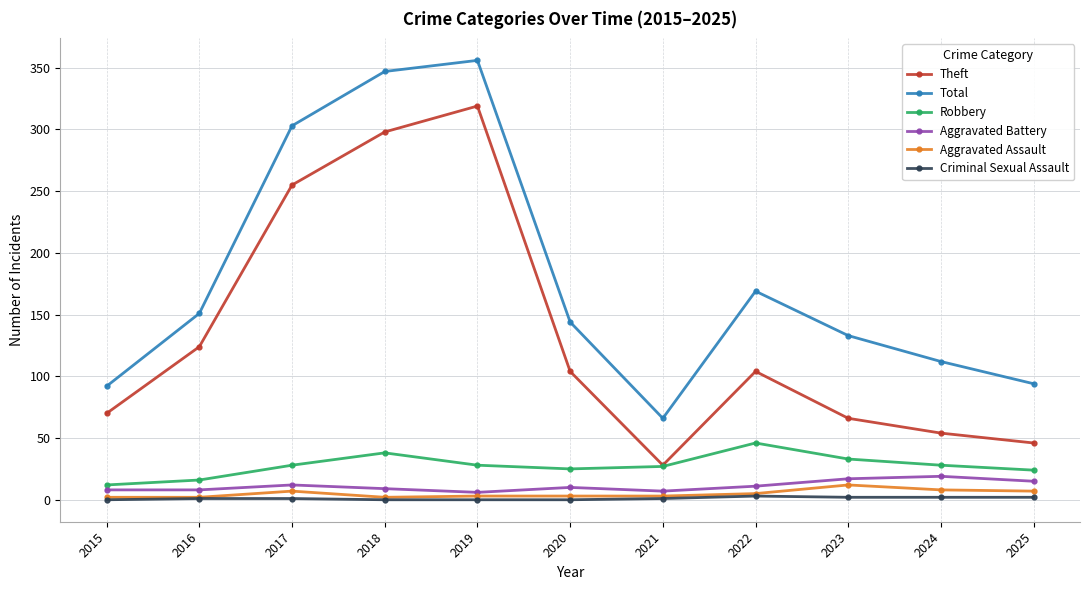

True or false: Aggravated Battery and Total cross at least once.

False